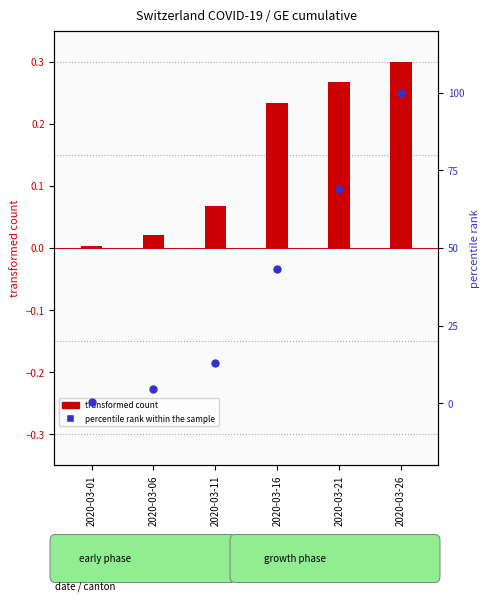

Which series contains the highest Y value?

percentile rank within the sample